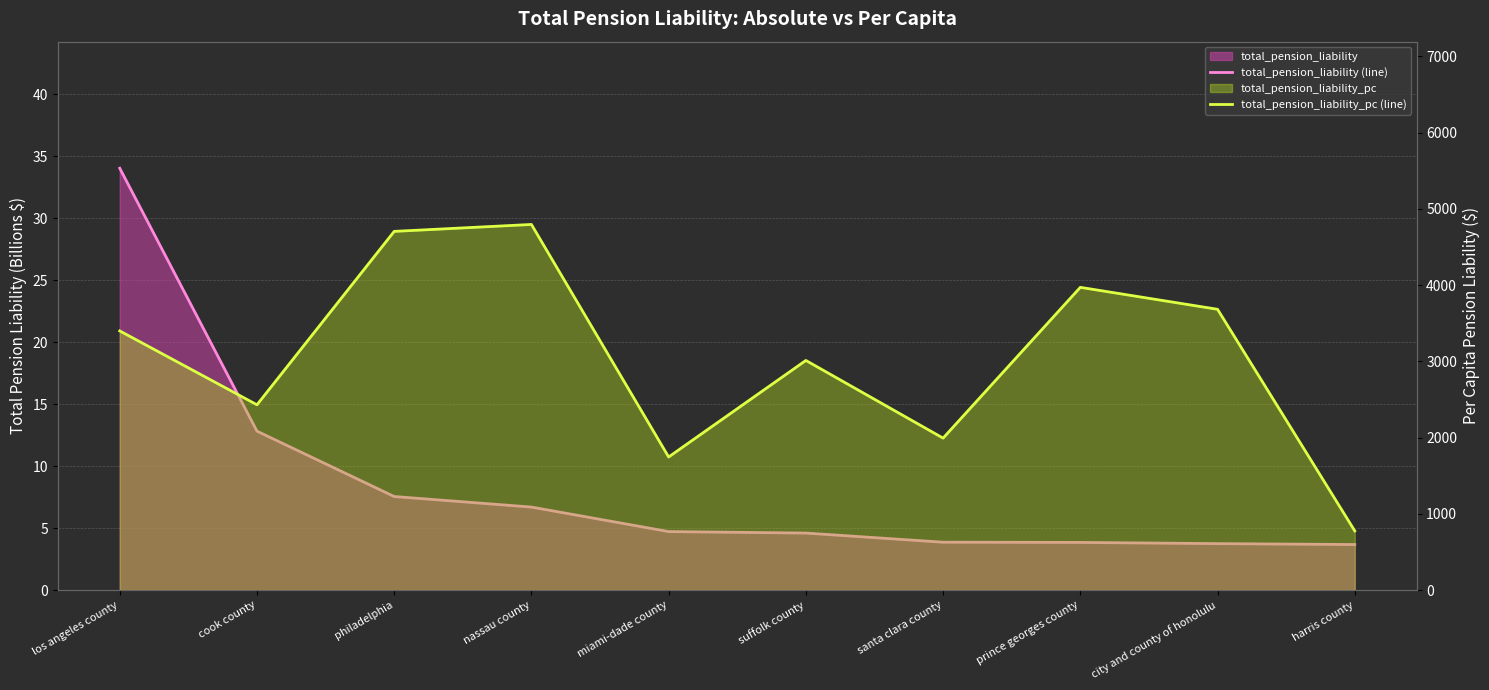

What is the smallest value displayed?

3.7